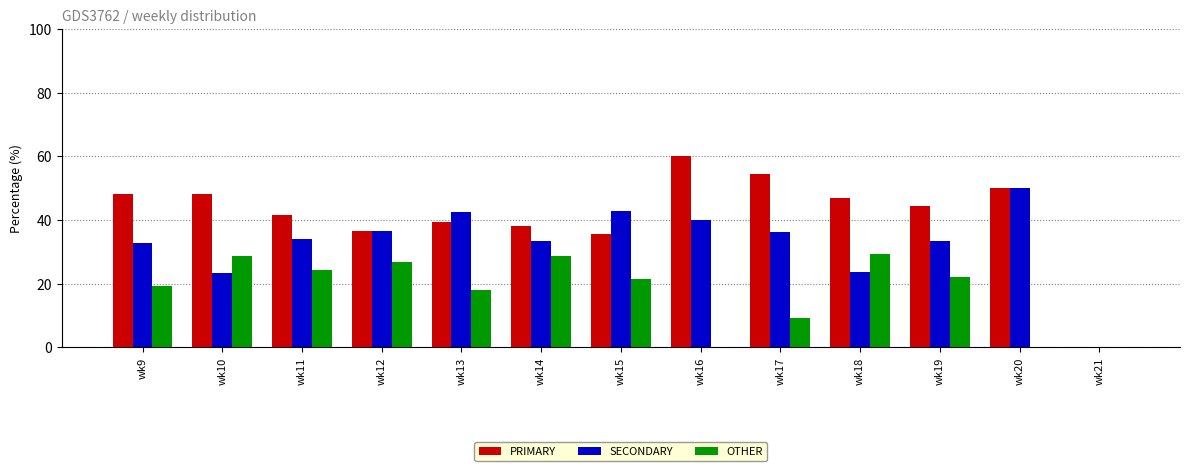

What is the total value across all series at wk15?

100.0